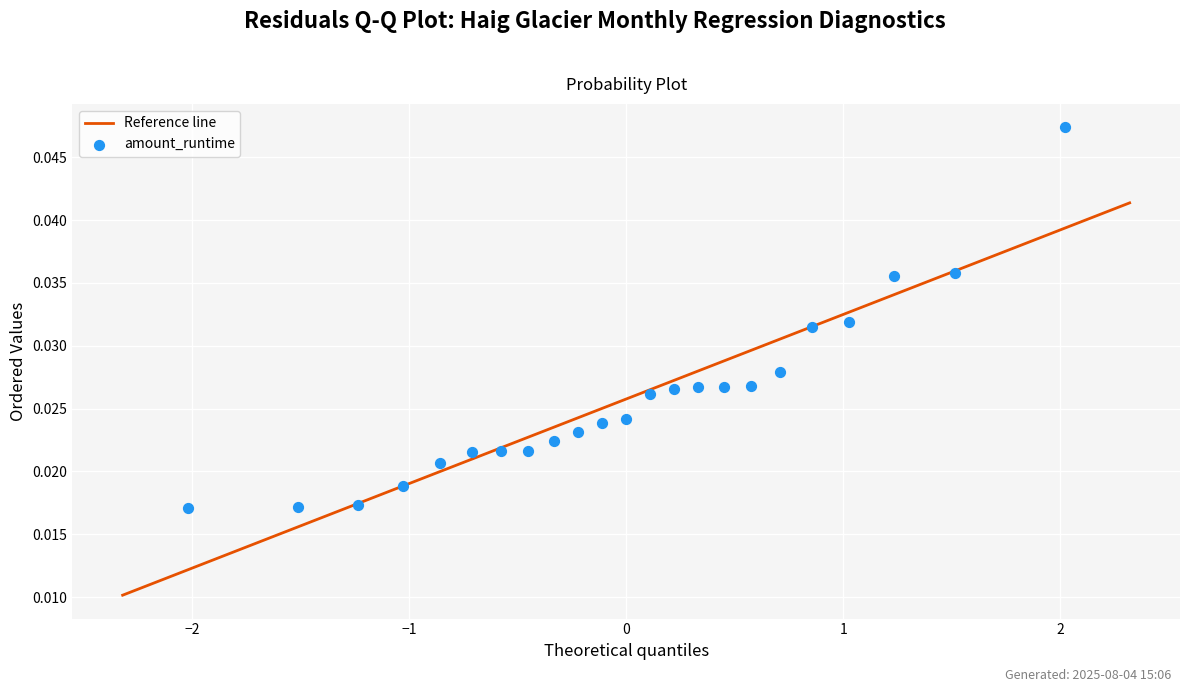

What is the range of X values (max minus min)?

4.0